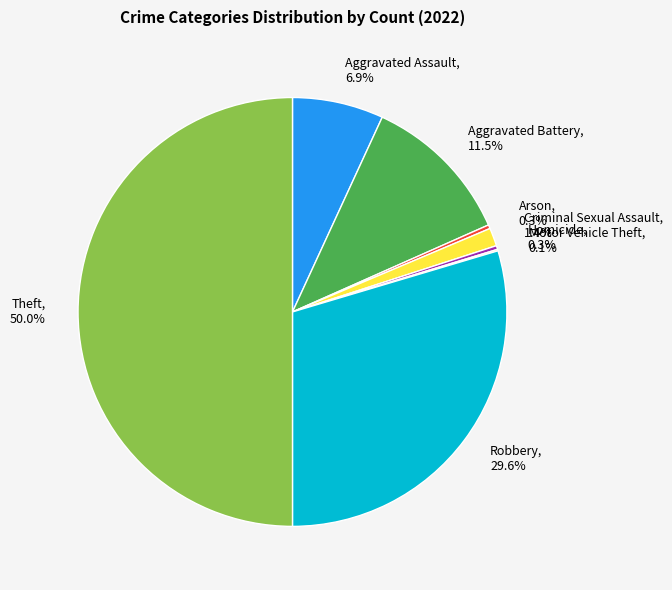

To the nearest percent, what is the combined percentage of Theft and Homicide?

50%